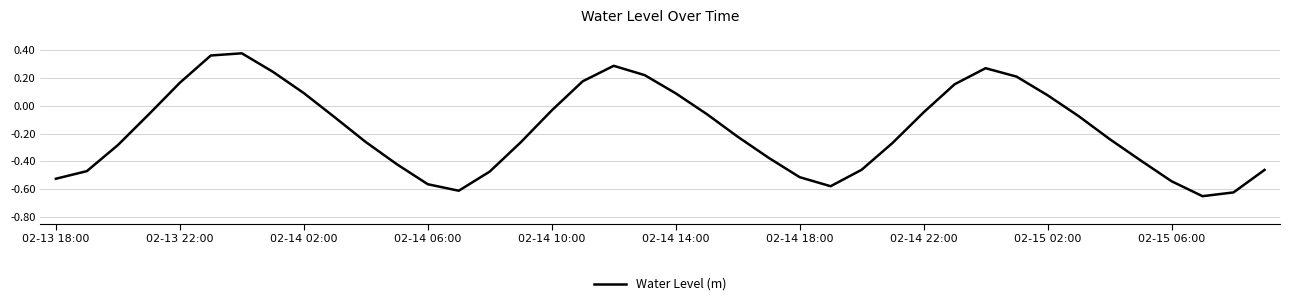

What is the difference between the maximum and second lowest values?

1.0